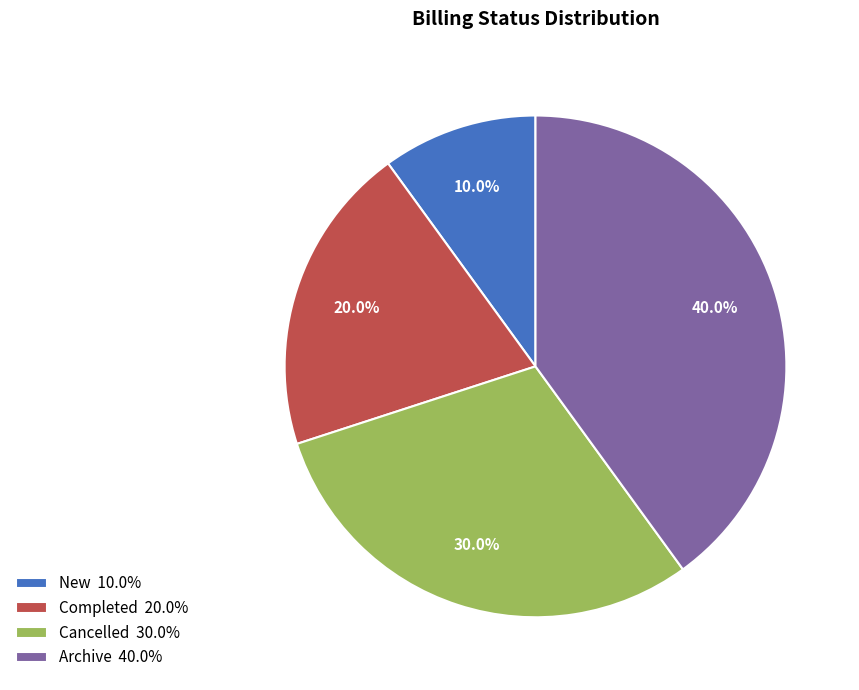

Which category has the biggest portion of the pie?

Archive